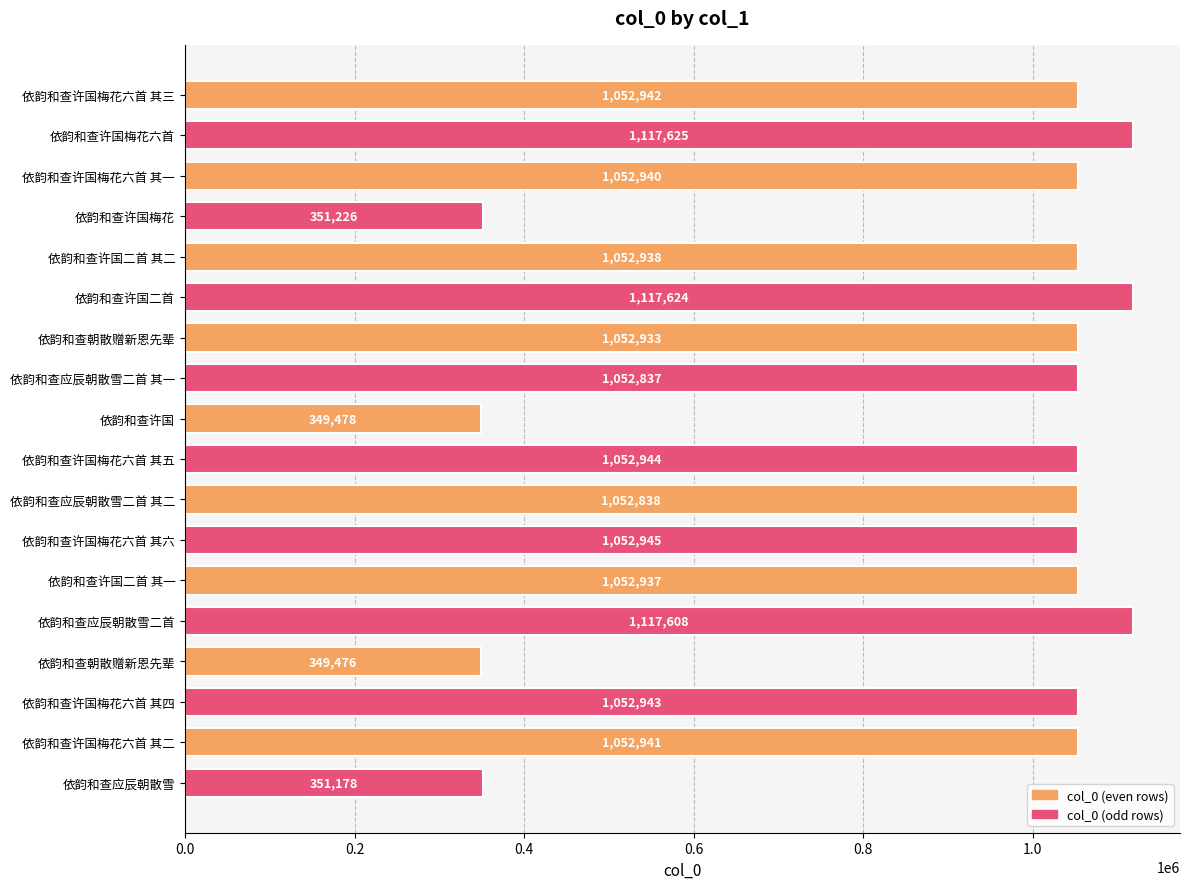

What is the sum of all values?

16336353